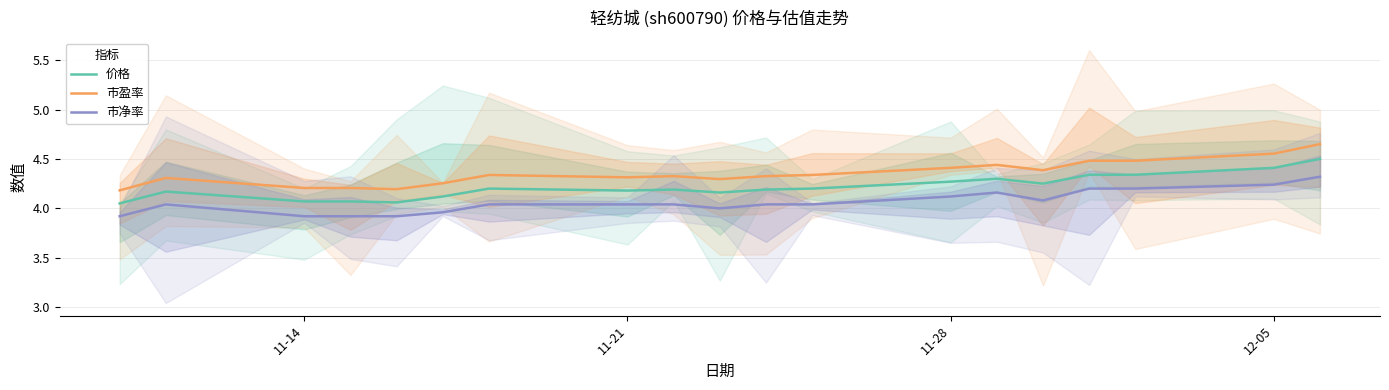

True or false: 市净率 and 市盈率 cross at least once.

False